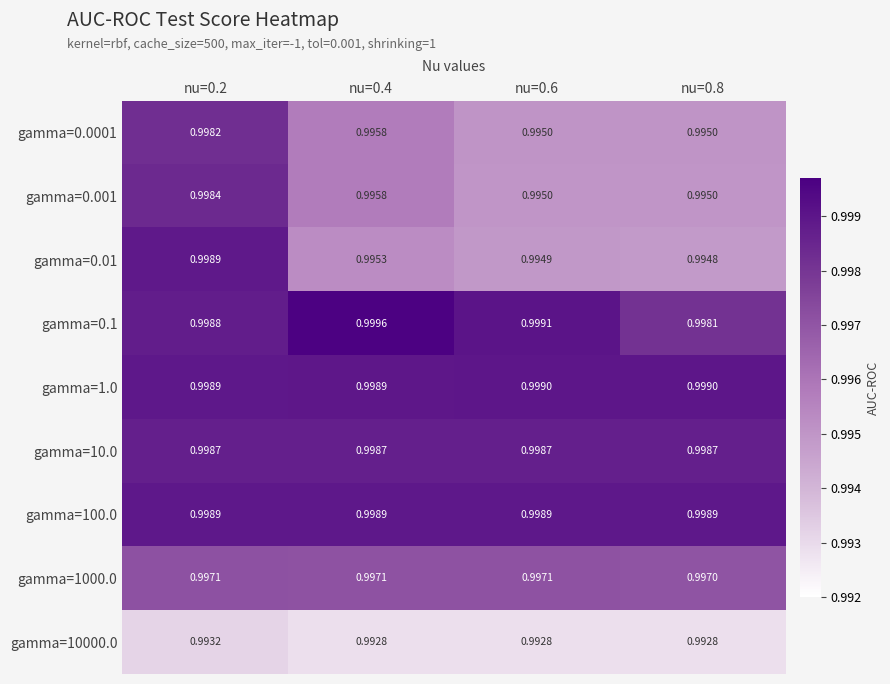

Between nu=0.2 and nu=0.6, which series saw the biggest shift?

gamma=0.01